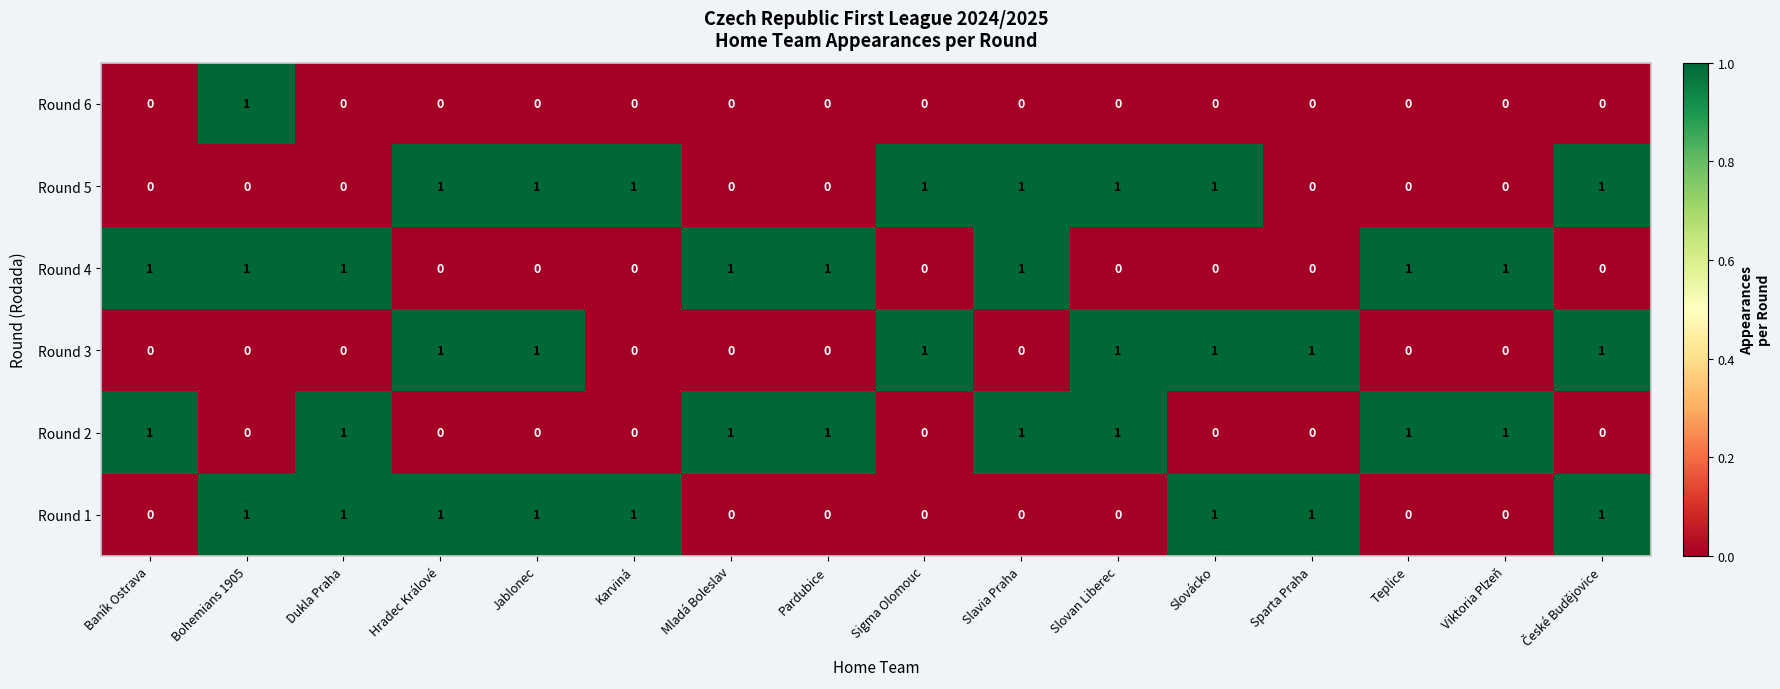

Count the Round 5 values in the range 0 to 1.

16